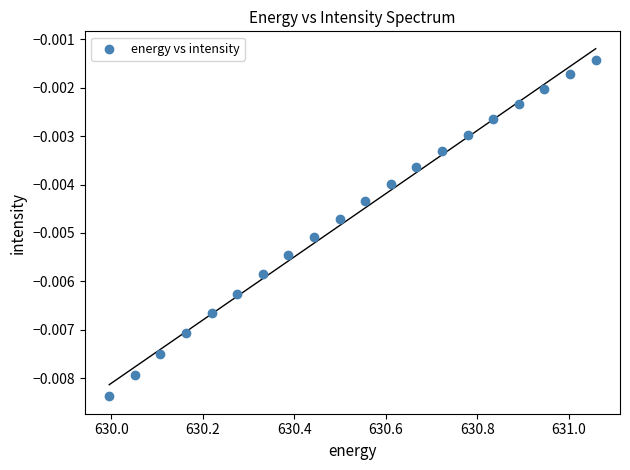

What is the range of X values (max minus min)?

1.1